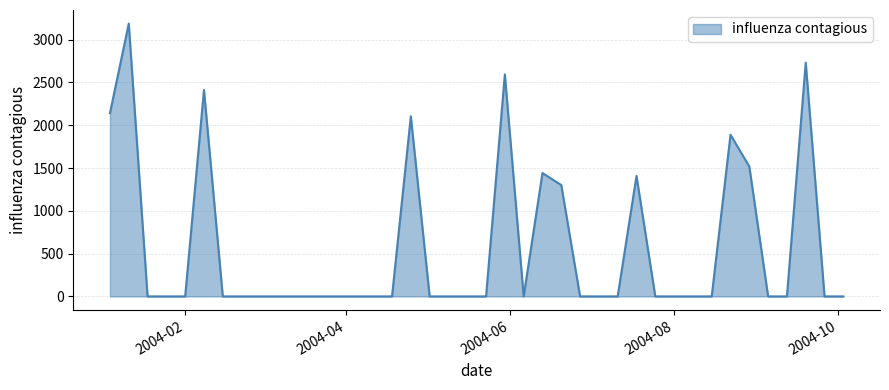

What is the difference between the maximum and minimum values?

3187.0